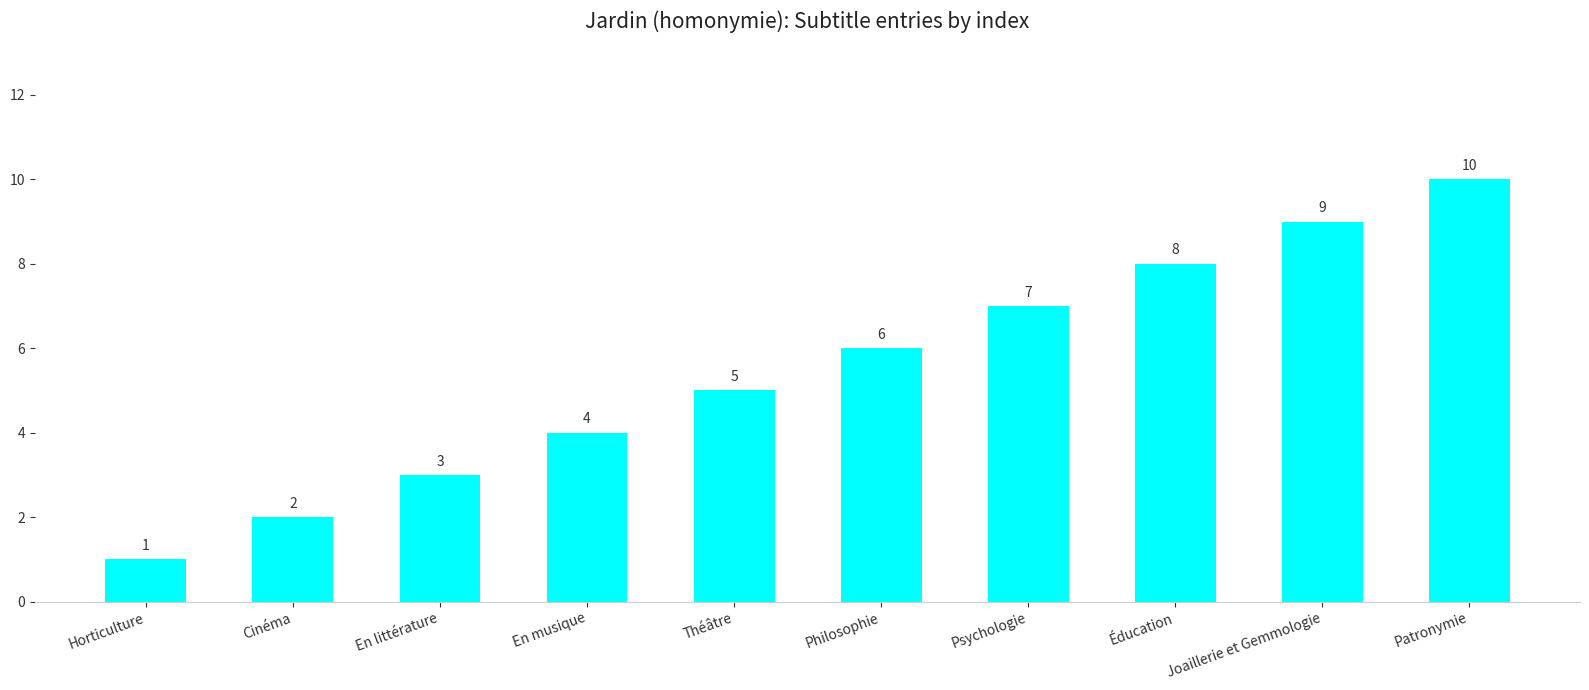

What is the minimum value shown in the chart?

1